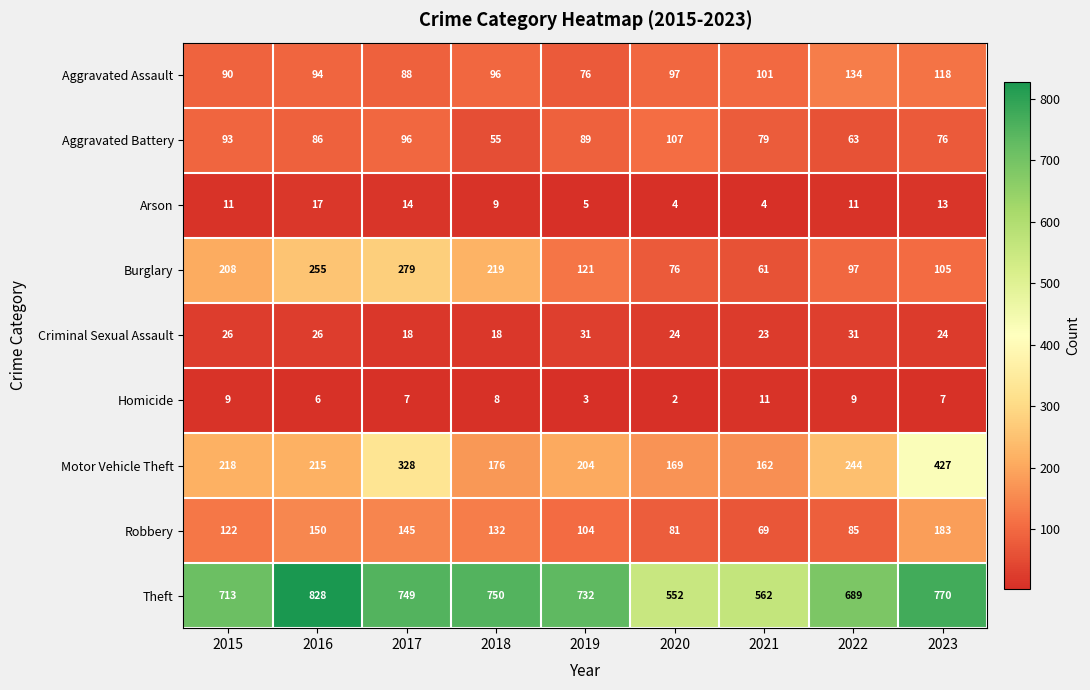

Count the number of data series in this chart.

9